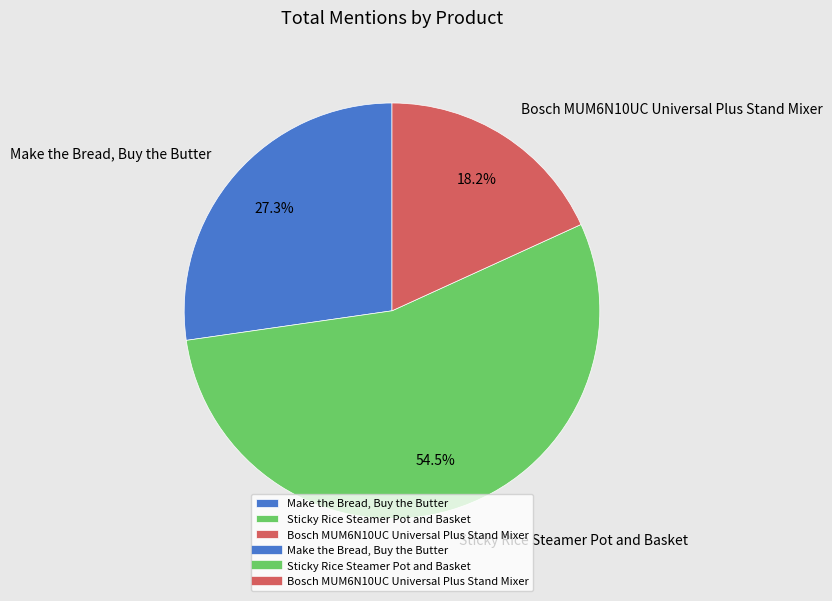

What percentage is the Bosch MUM6N10UC Universal Plus Stand Mixer slice, to the nearest percent?

18%